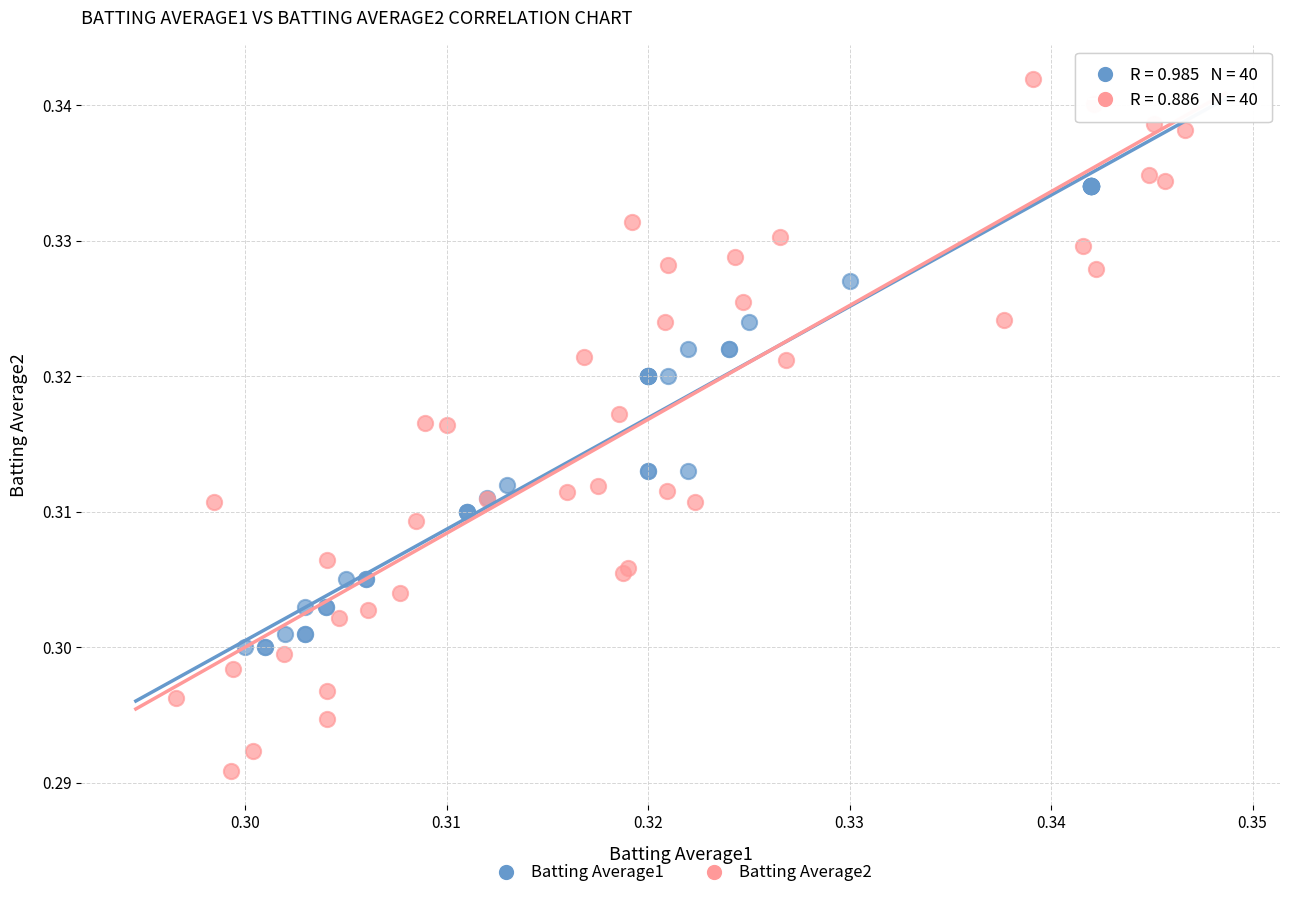

Which series contains the lowest Y value?

Batting Average2